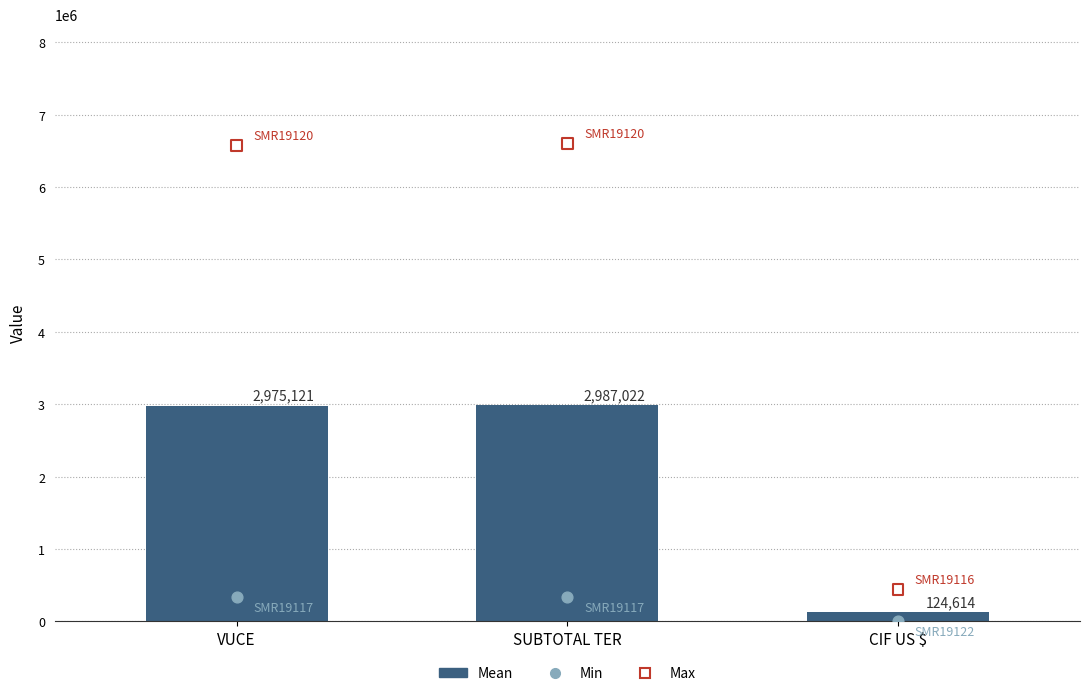

What is the ratio of the value at VUCE to the value at CIF US $?

23.9